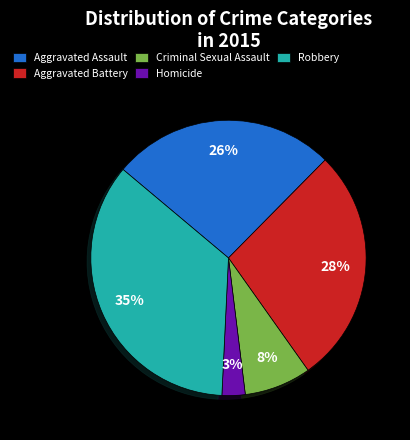

True or false: Criminal Sexual Assault accounts for 8% of the total.

True